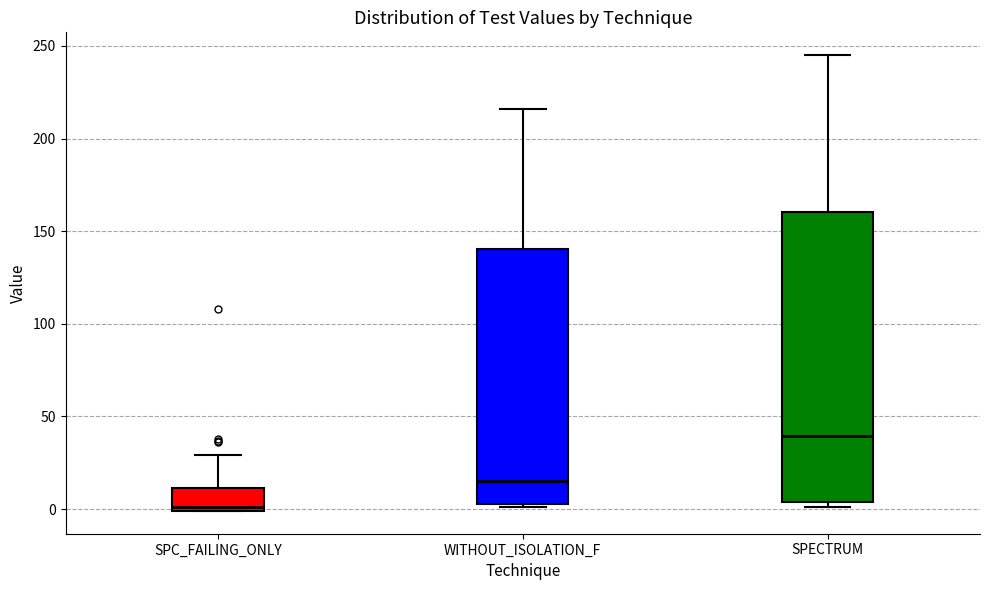

Where is the upper edge of the box for SPECTRUM on the y-axis? The values are not printed on the chart, so give them approximately, as read against the axis.

160